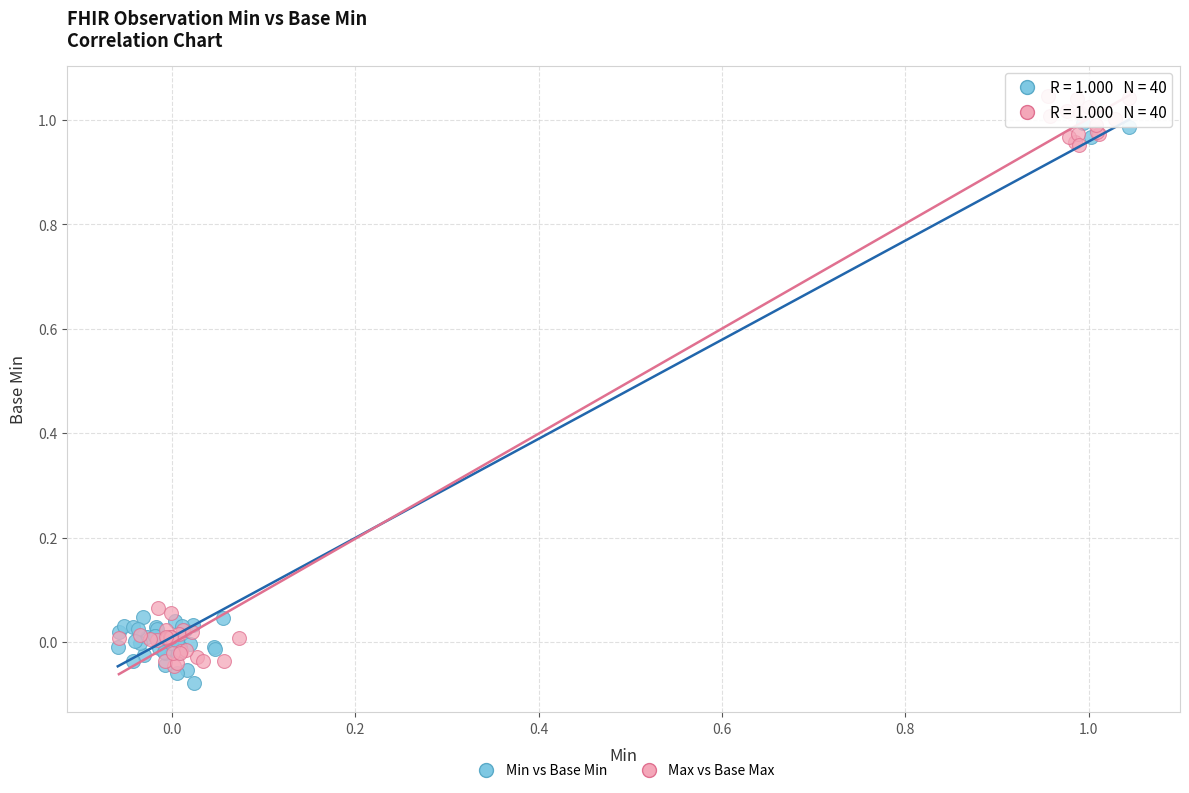

Which series reaches the maximum Y coordinate?

Max vs Base Max